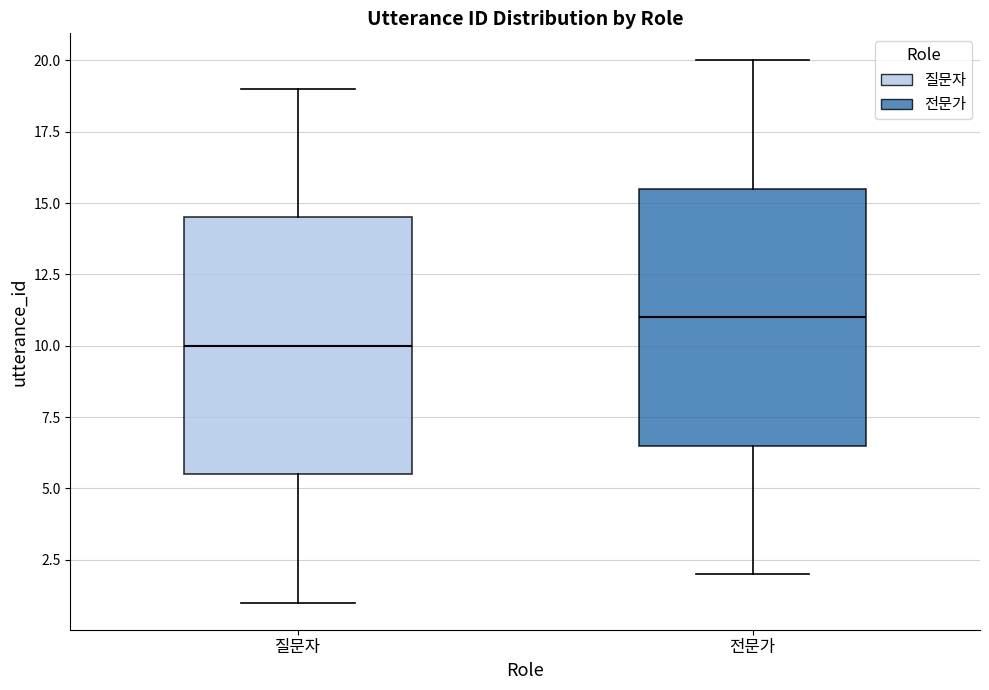

Which box has the lowest median line?

질문자